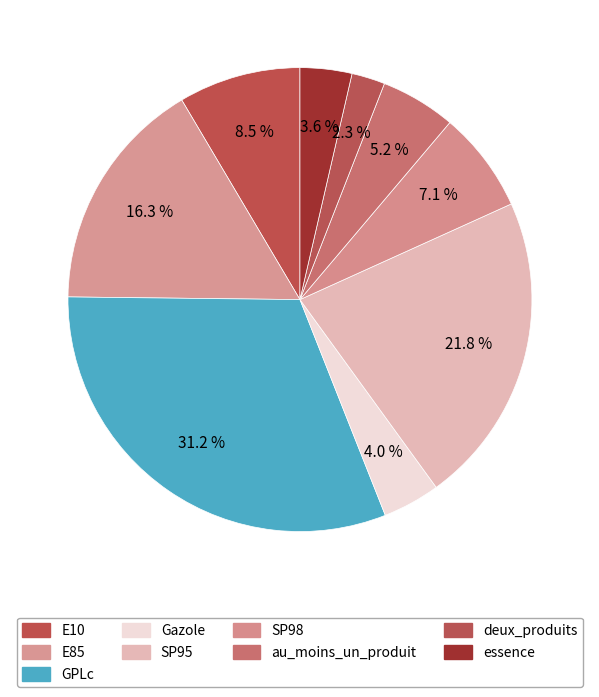

Is it true that SP98 is 7% of the pie?

True